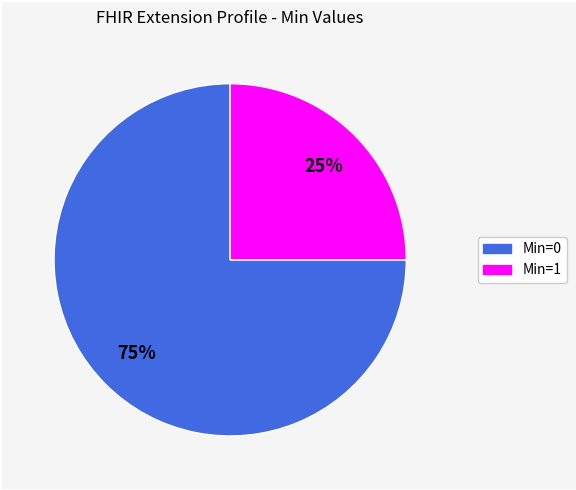

How many segments does this pie chart have?

2